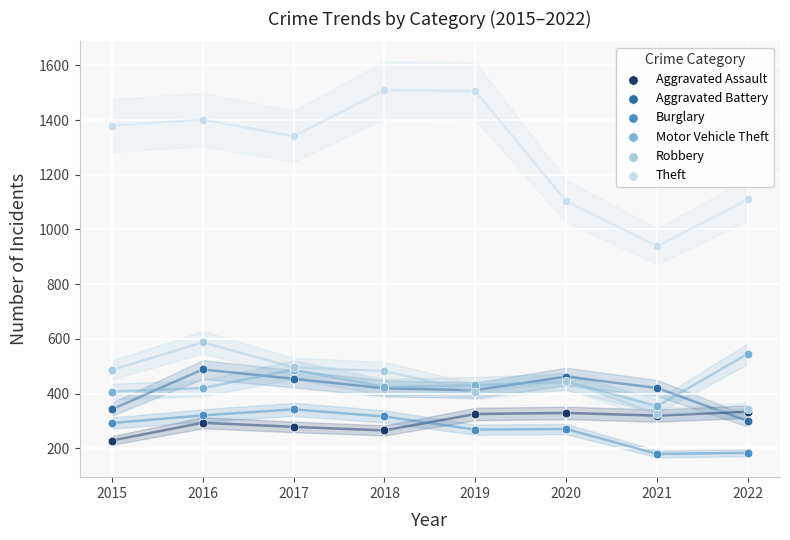

Across all series, what Y value is closest to 844?

939